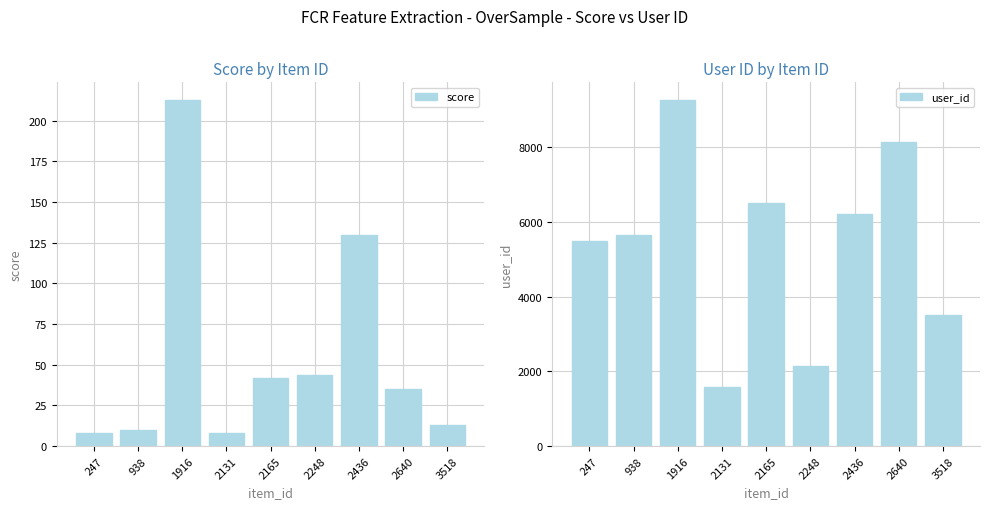

What is the value of the user_id bar at the 9th from the left?

3519